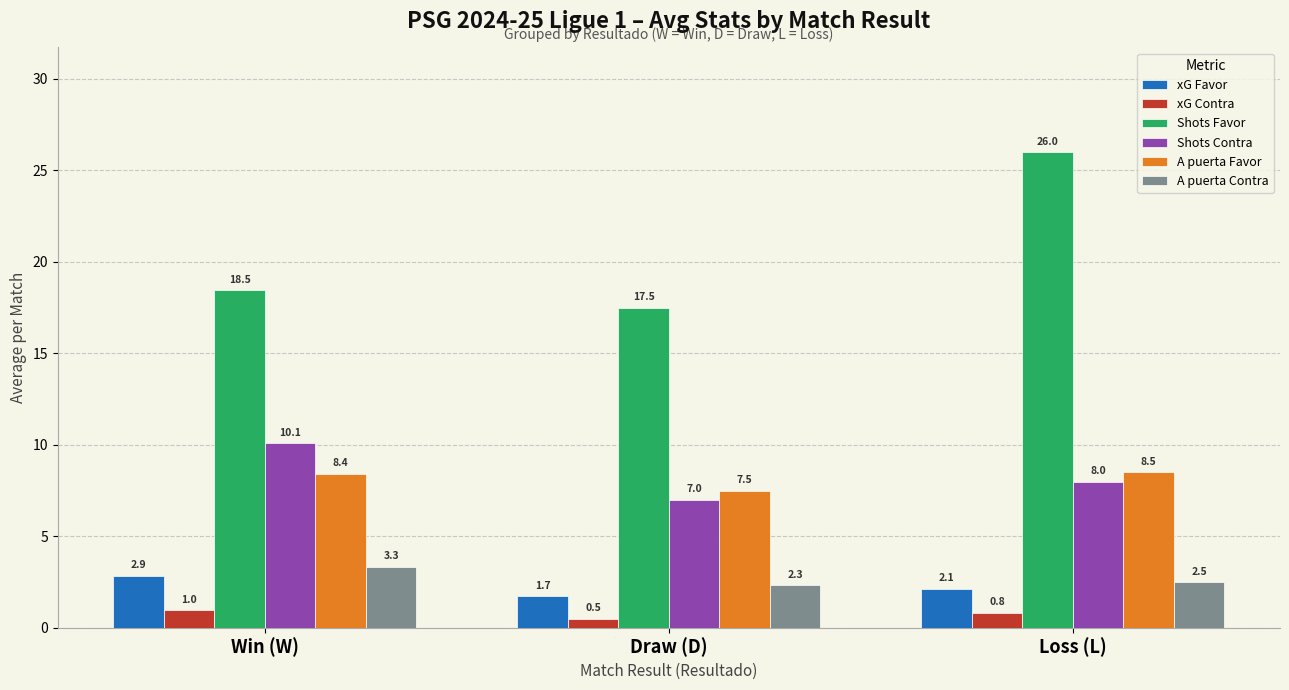

What is the sum of all Shots Favor values?

62.0